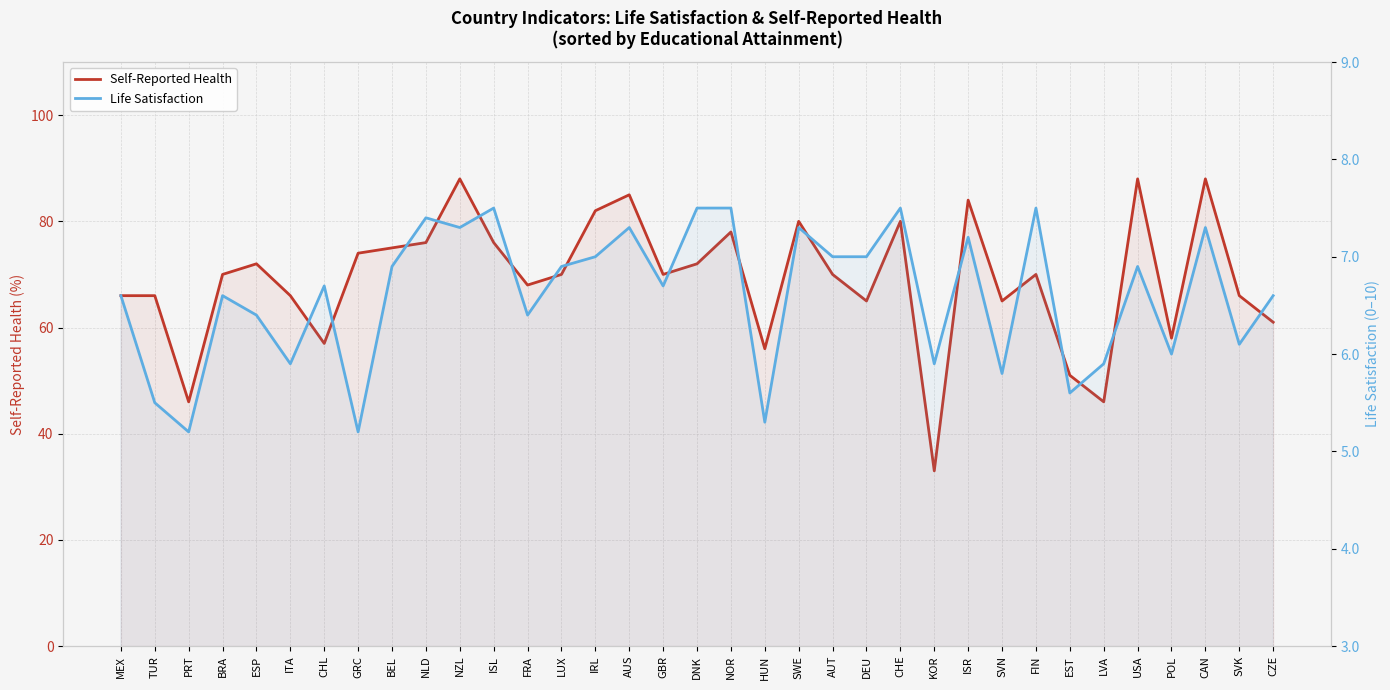

Where is Self-Reported Health nearest to the value 60?

CZE